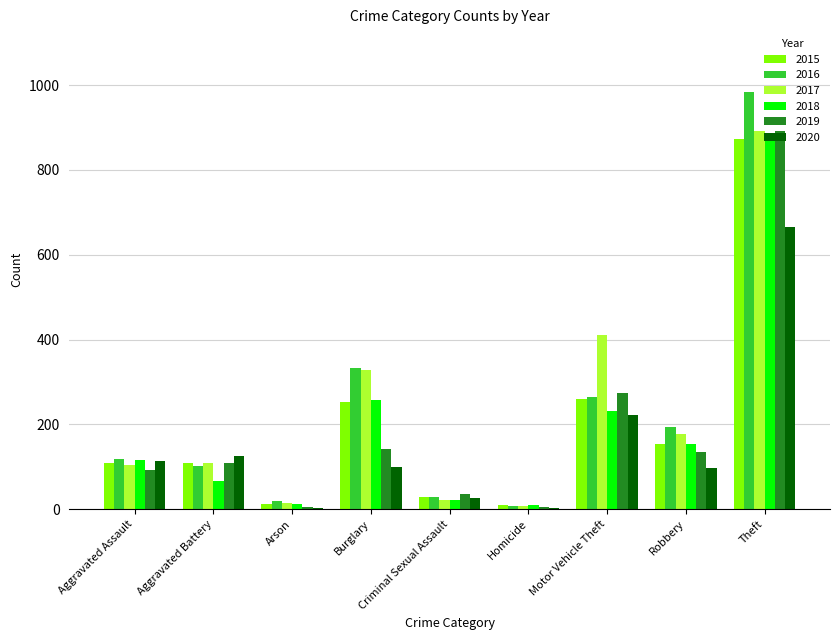

Which series changed the most between Aggravated Battery and Theft?

2016